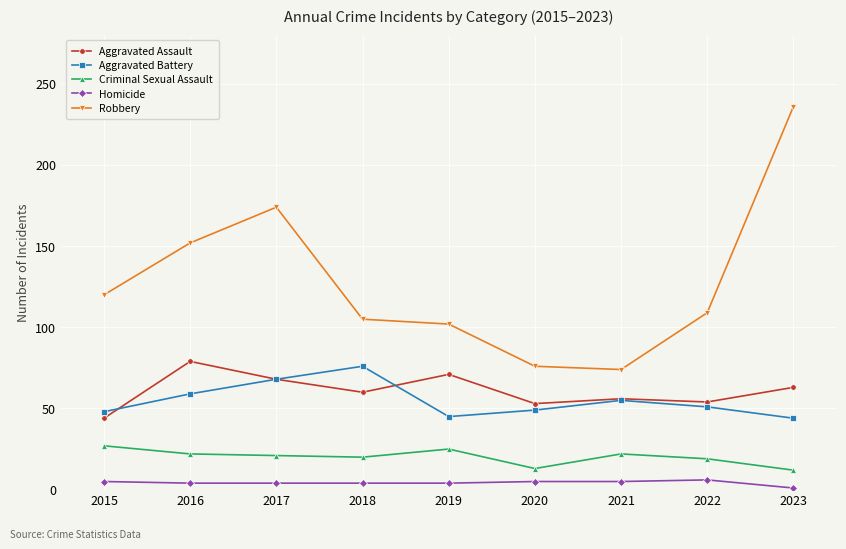

True or false: Criminal Sexual Assault and Robbery intersect in this chart.

False